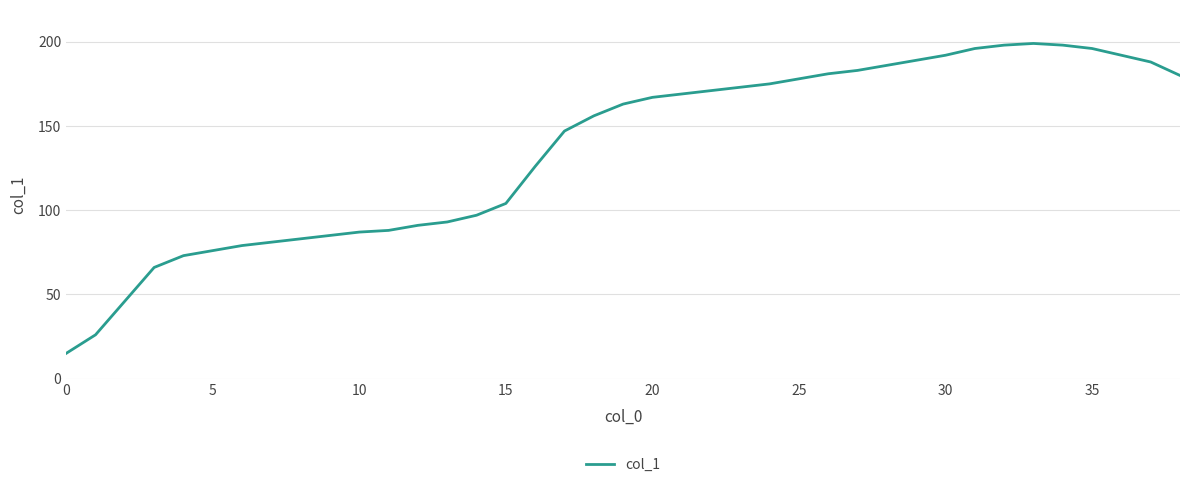

What is the sum of all values?

5293